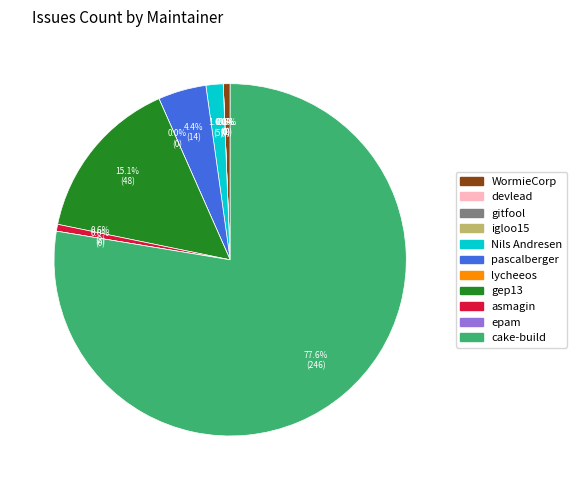

Which slice is the smallest?

devlead